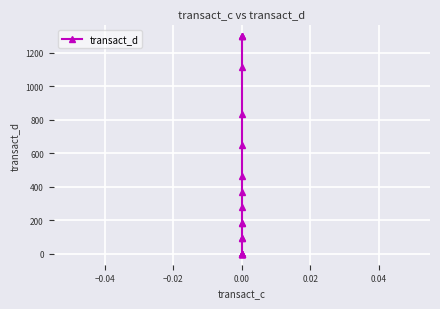

How many values are above zero?

13